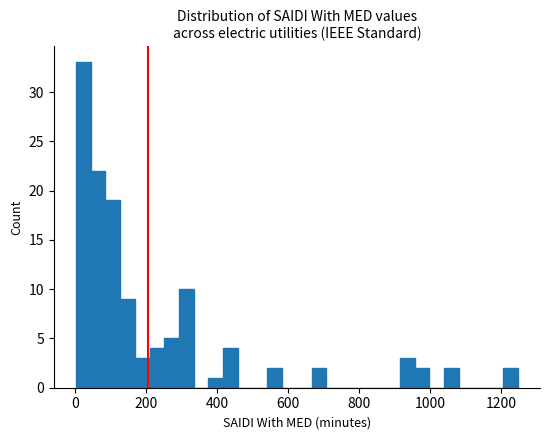

Read against the x-axis, roughly where is the centre of the tallest bar?

20